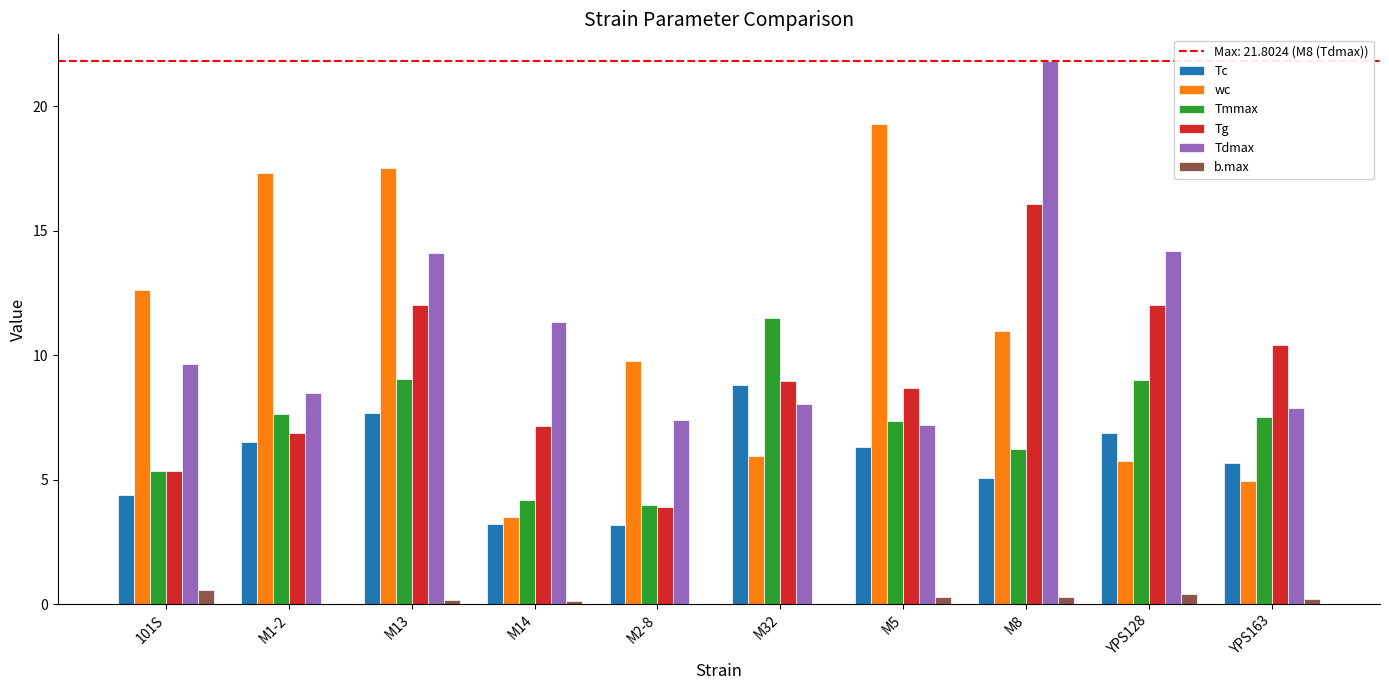

Which series has the largest total across all categories?

Tdmax